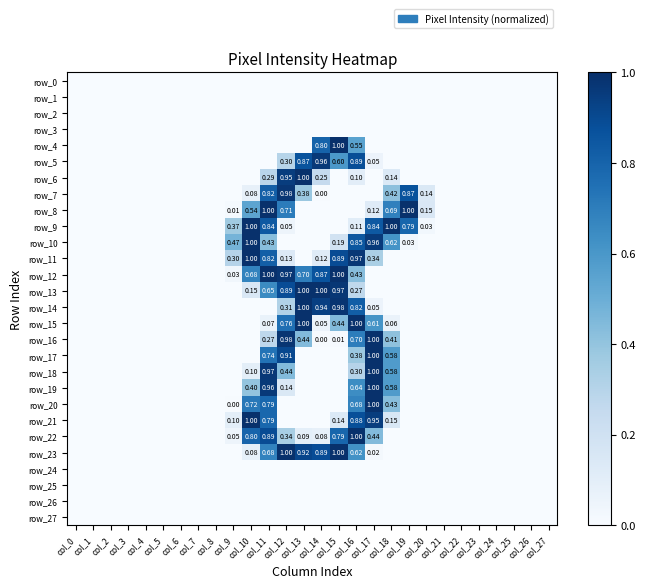

What is the maximum value for row_13?

1.0